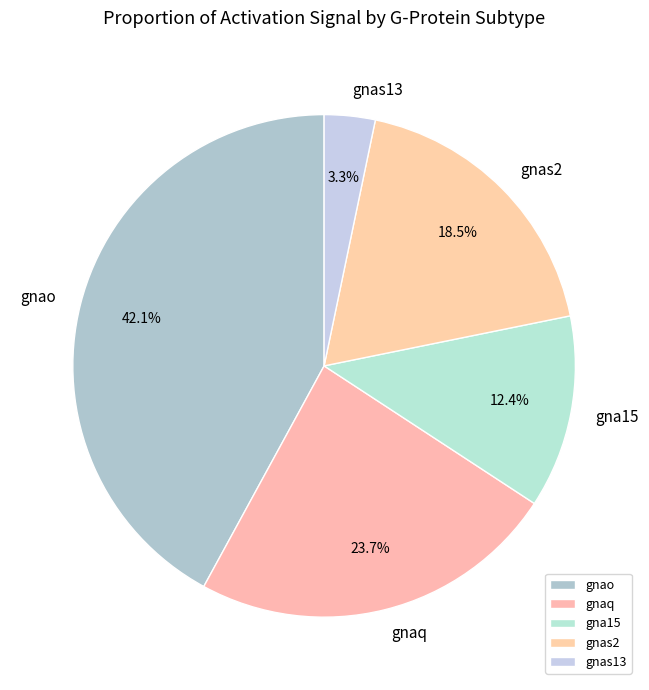

Is there any slice that represents more than half of the pie?

No